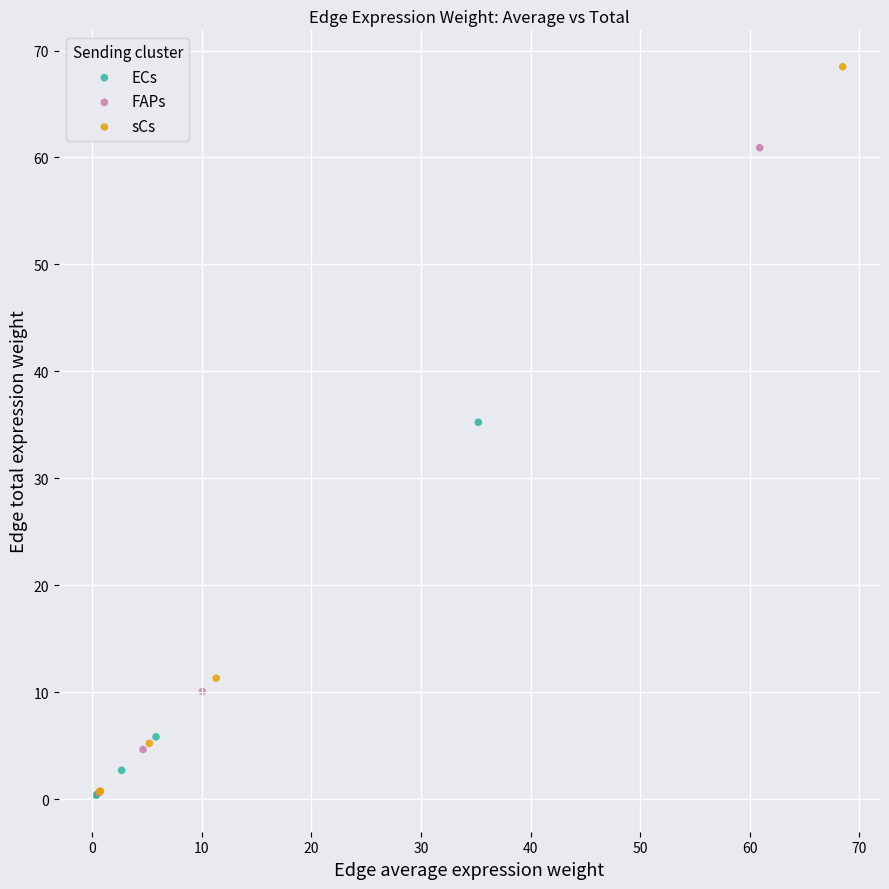

Which series contains the highest Y value?

sCs